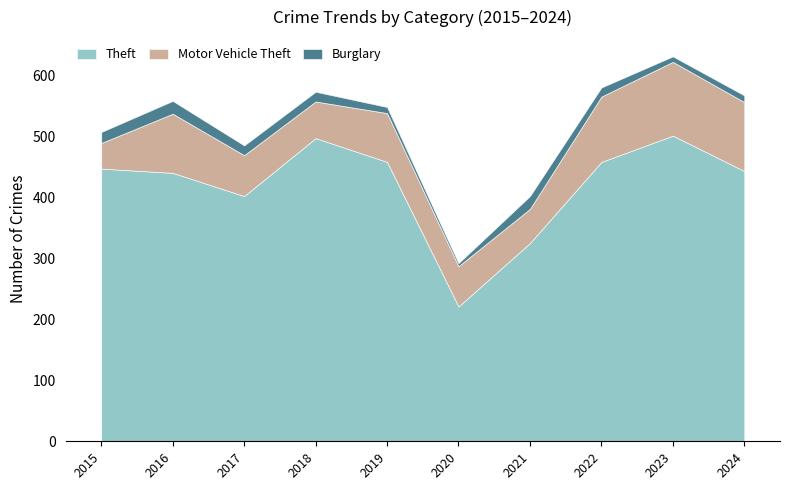

Reading left to right, transcribe all the data shown in this chart.

Theft: 2015=447	2016=440	2017=402	2018=497	2019=458	2020=221	2021=325	2022=458	2023=501	2024=443
Motor Vehicle Theft: 2015=42	2016=97	2017=67	2018=60	2019=80	2020=66	2021=56	2022=107	2023=121	2024=113
Burglary: 2015=18	2016=21	2017=16	2018=16	2019=10	2020=5	2021=21	2022=15	2023=9	2024=11